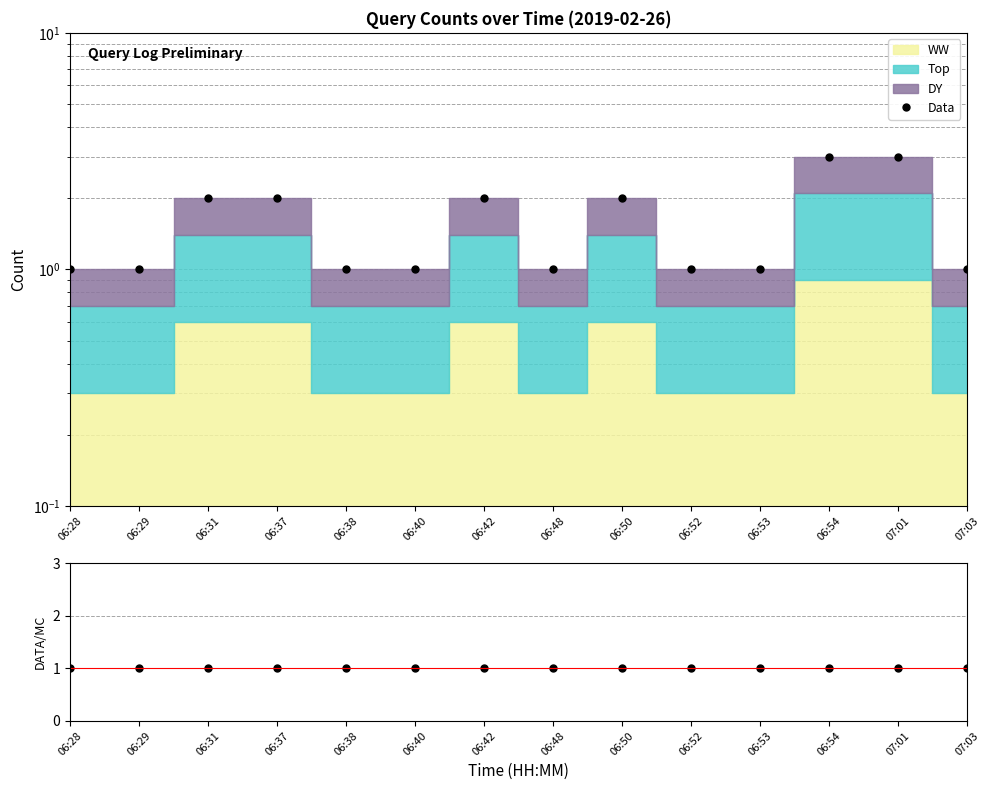

List the series in order of their overall mean, highest first.

Data, Data/Stack